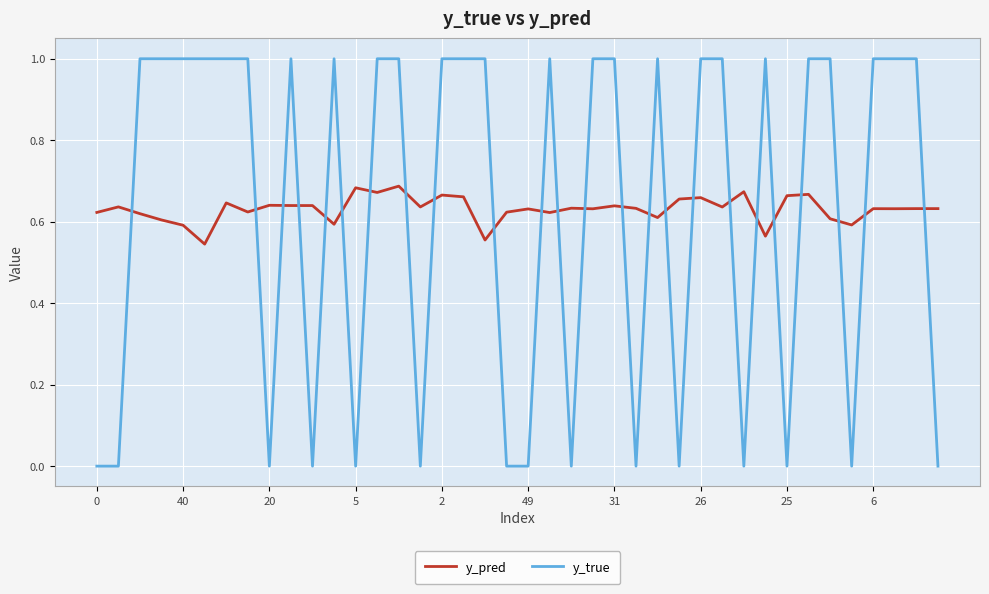

Which series has the widest spread of values?

y_true